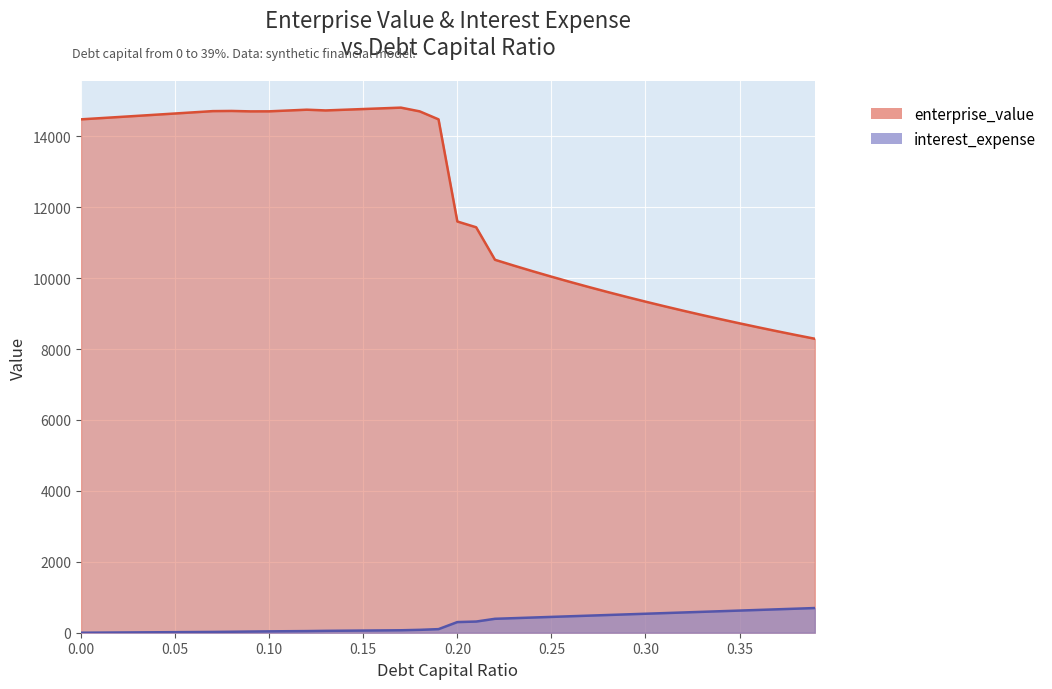

What are all the series names shown in the legend?

enterprise_value, interest_expense